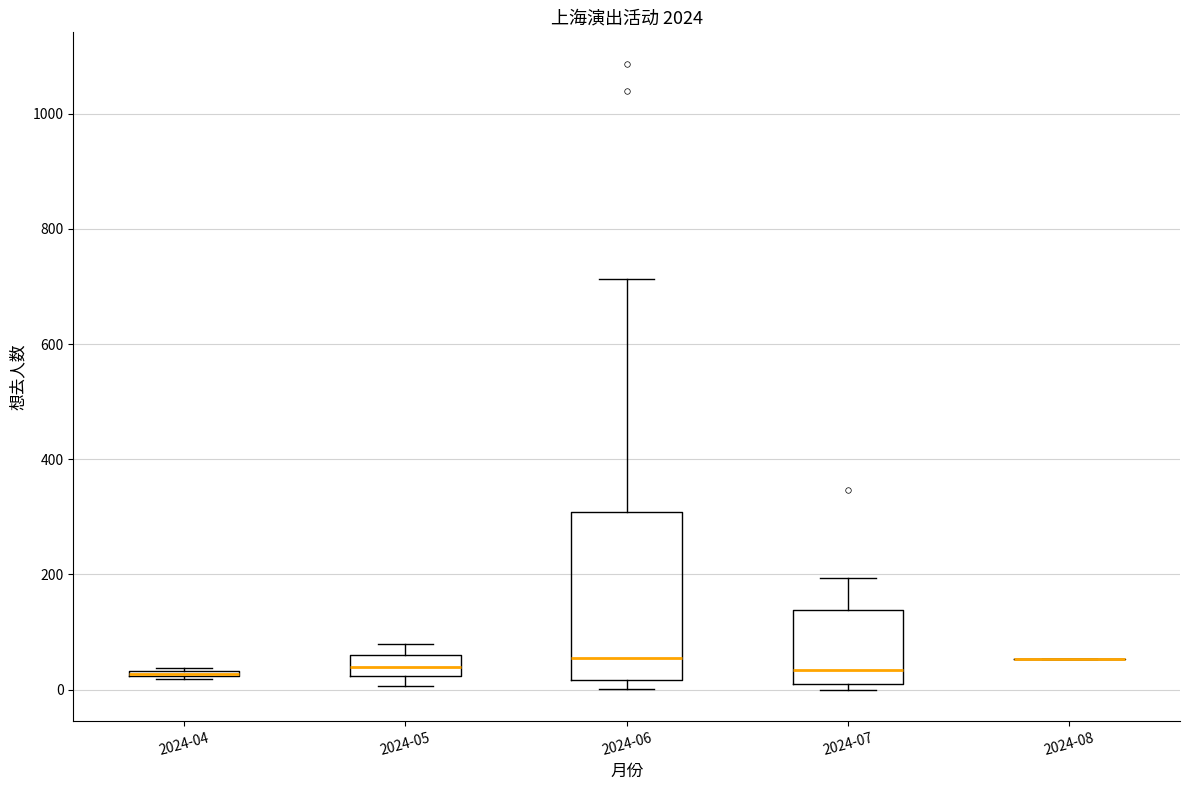

Where is the upper edge of the box for 2024-06 on the y-axis? The values are not printed on the chart, so give them approximately, as read against the axis.

300